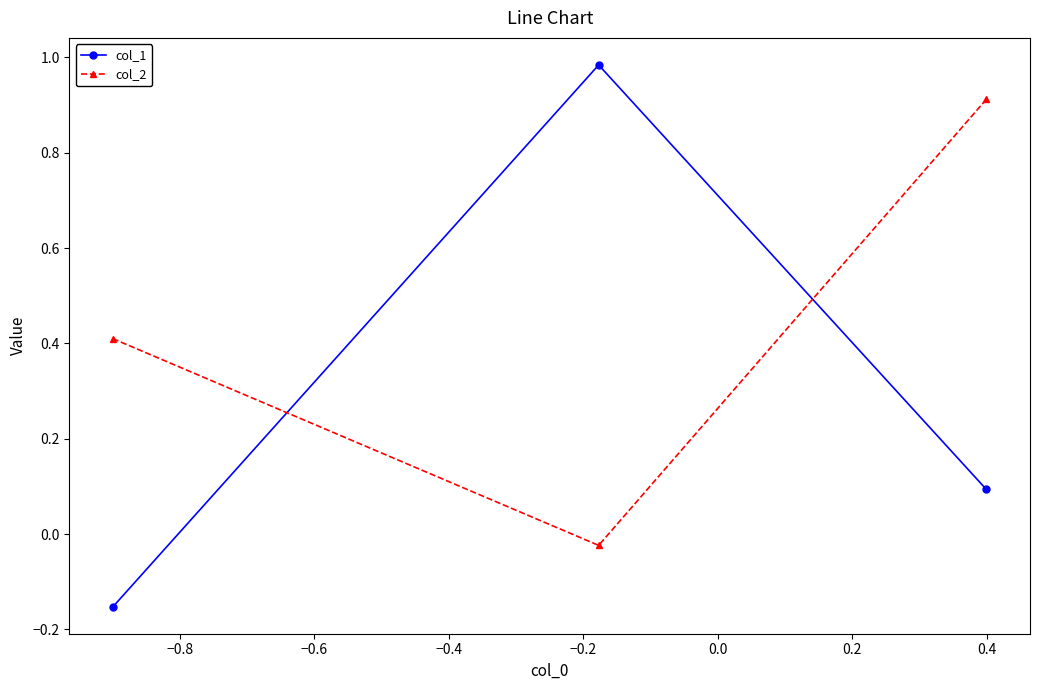

What is the value of the col_2 point at the 3rd from the left?

0.9